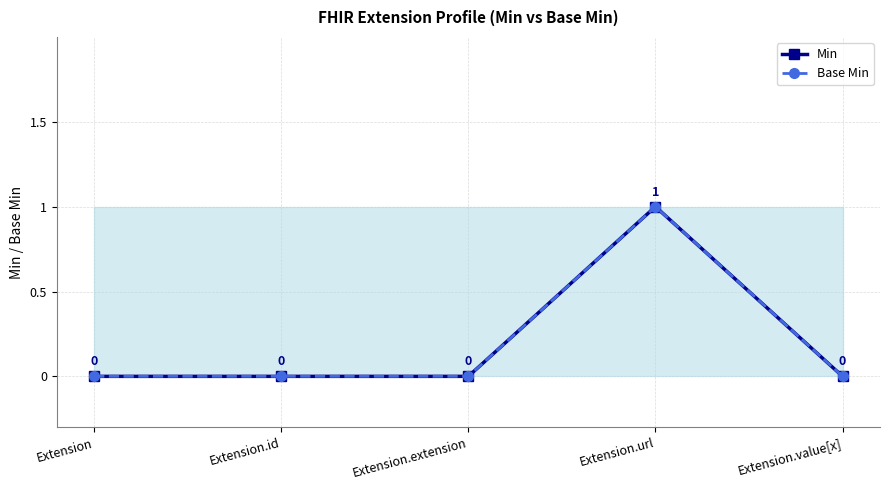

What is the greatest value displayed?

1